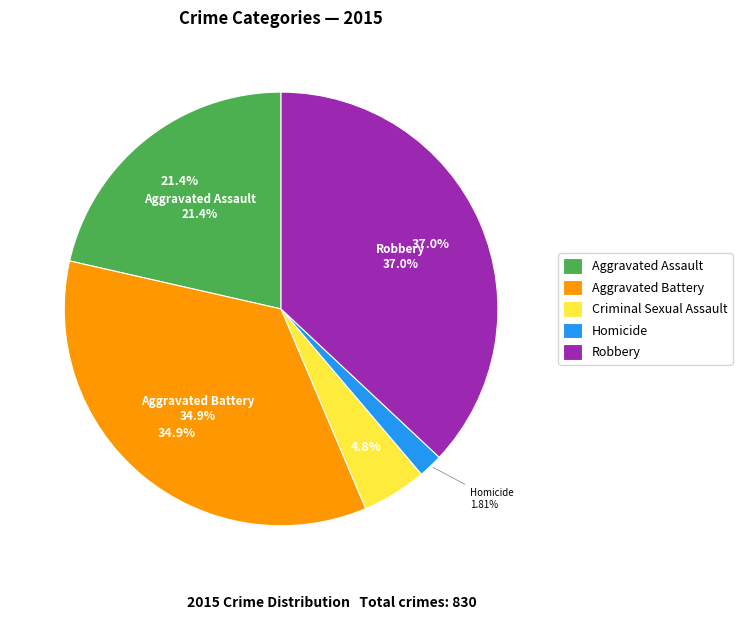

Count the number of slices in the pie.

5